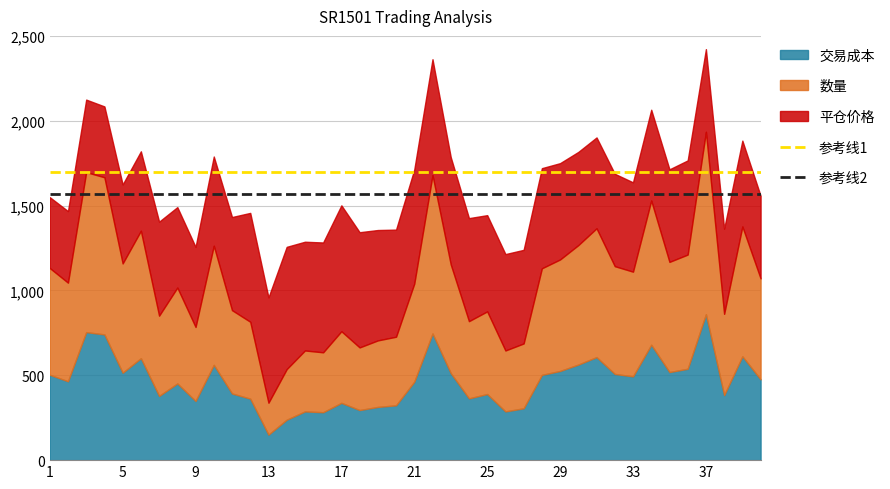

What is the total value across all series at 5?

1624.4